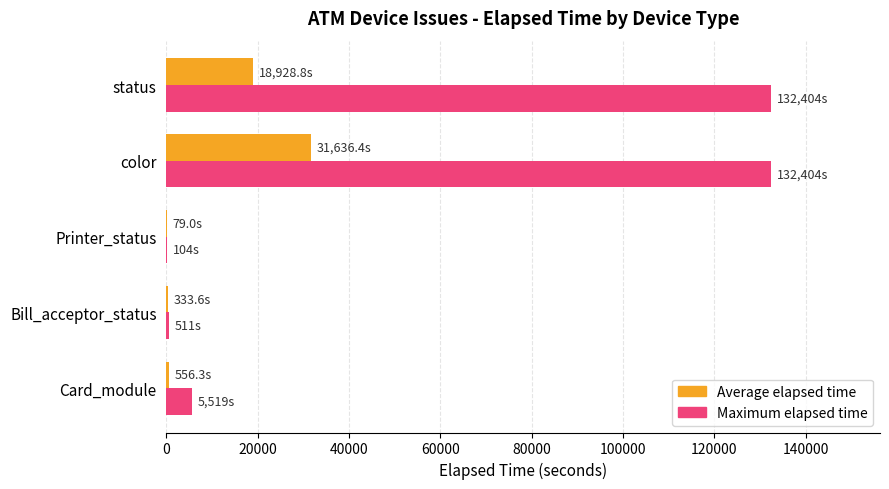

Count the number of data series in this chart.

2